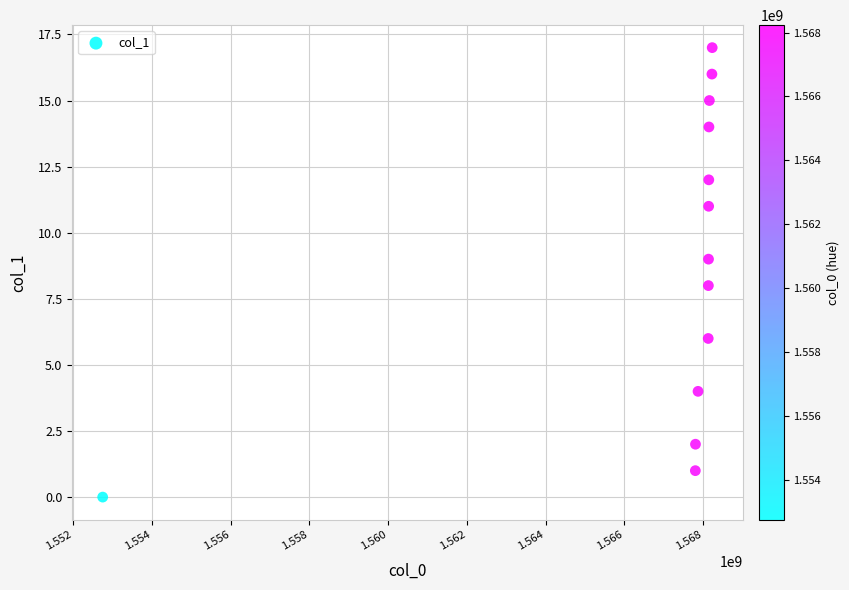

What is the range of Y values (max minus min)?

17